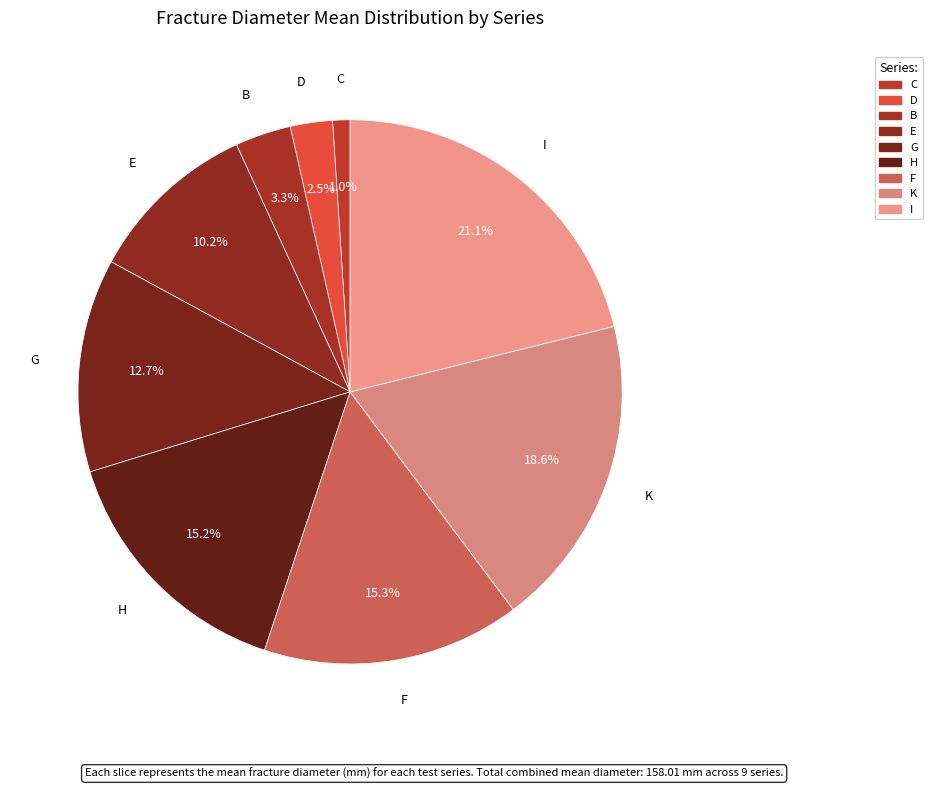

Which has a higher value, D or C?

D